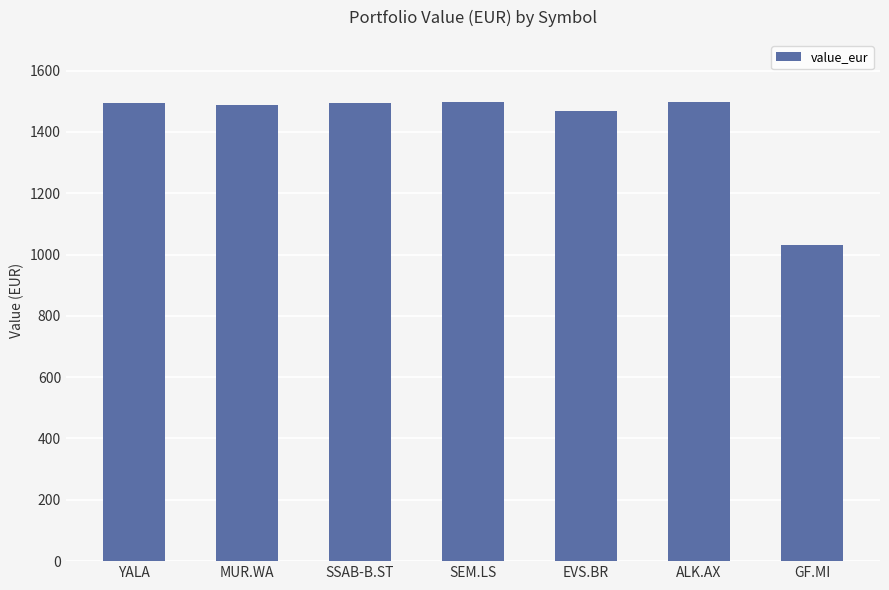

What is the value of the 3rd bar from the left?

1494.1